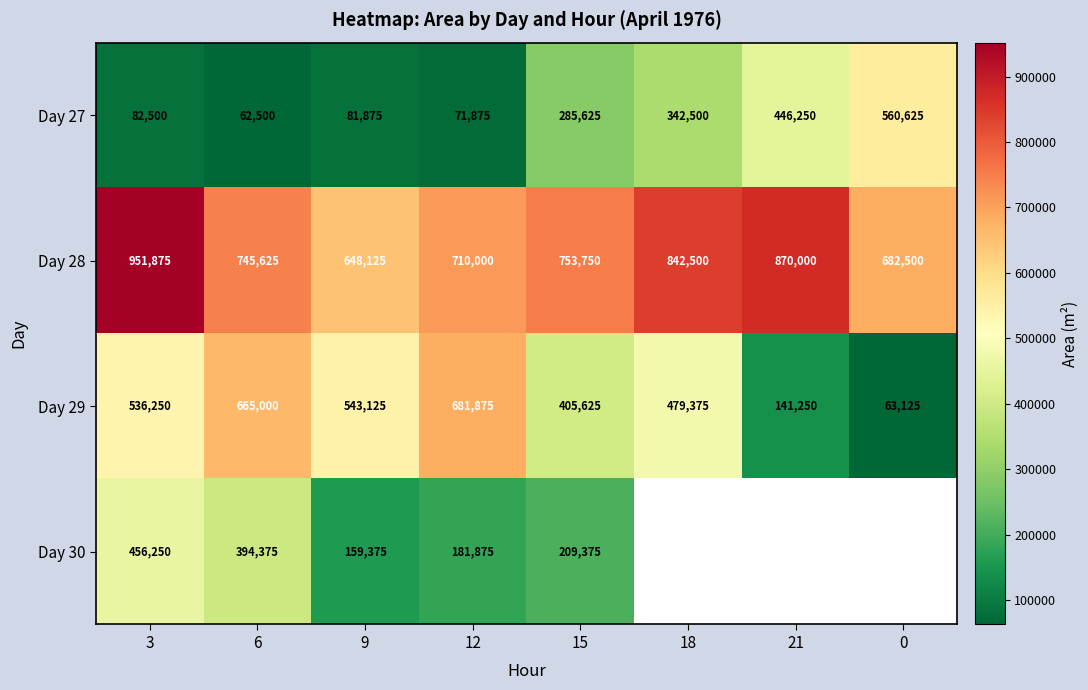

How many values in the Day 28 series are below 753750?

4